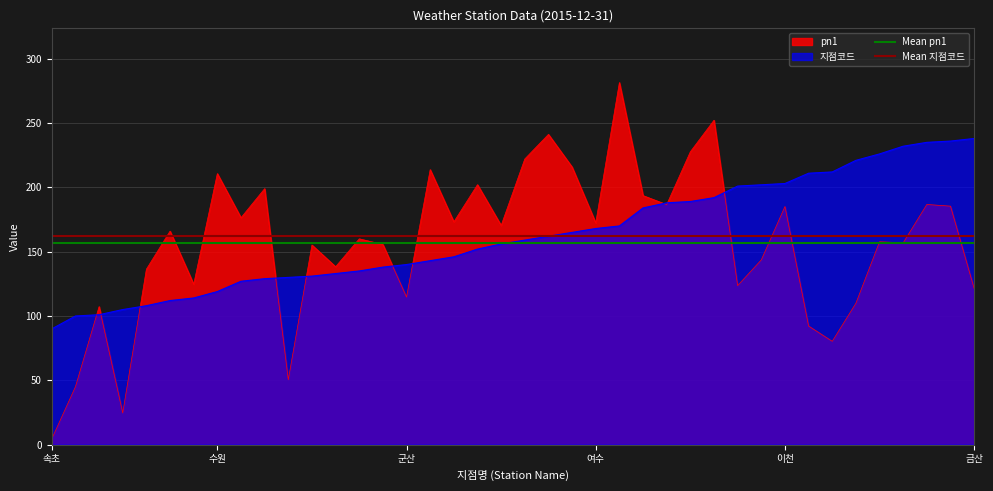

Where is Mean pn1 nearest to the value 156?

속초